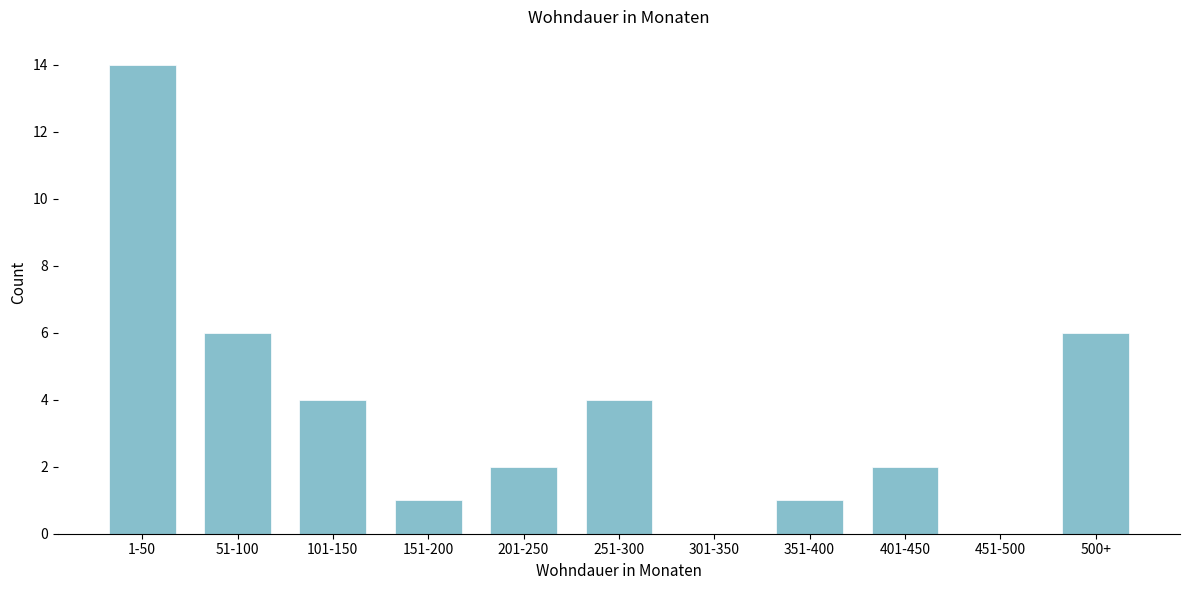

Reading right to left, transcribe all the data shown in this chart.

500+=6	451-500=0	401-450=2	351-400=1	301-350=0	251-300=4	201-250=2	151-200=1	101-150=4	51-100=6	1-50=14